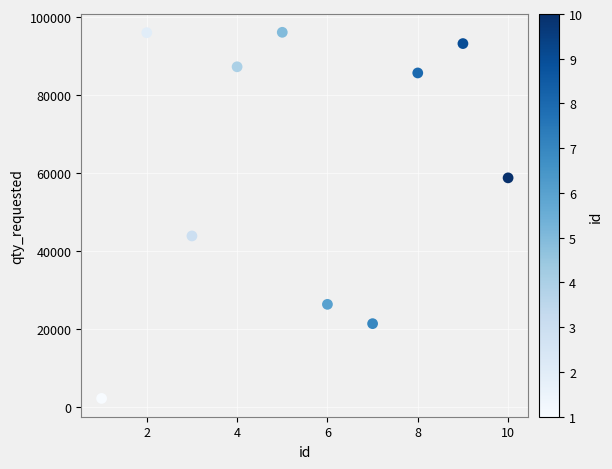

What is the average Y value?

61144